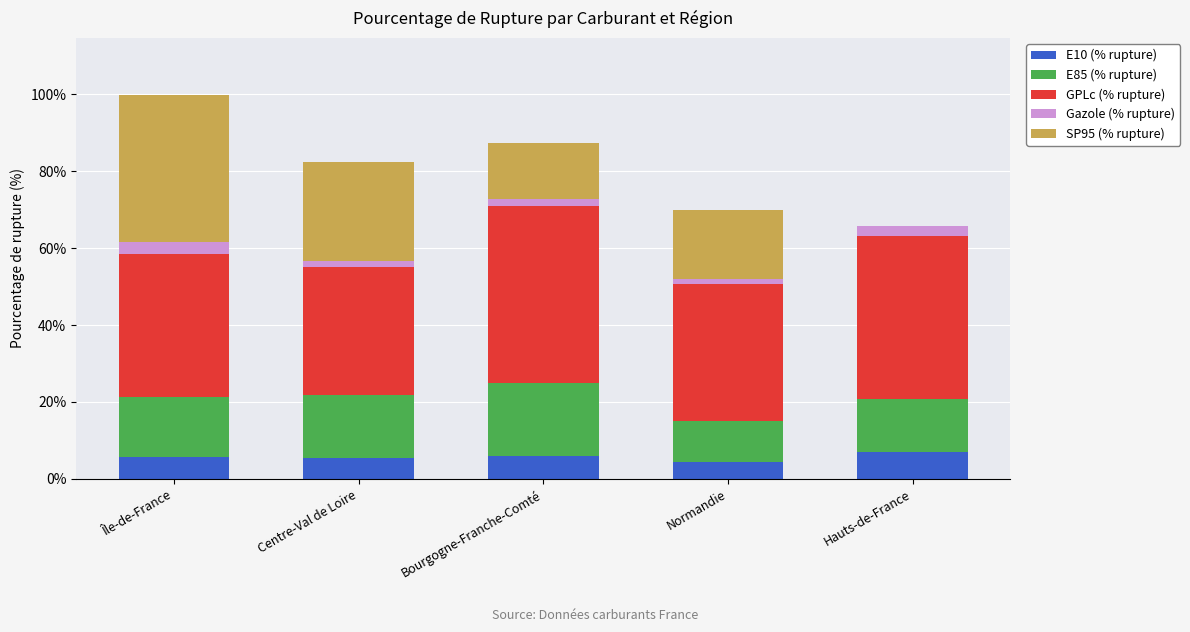

At which category is the sum across all series the highest?

Île-de-France